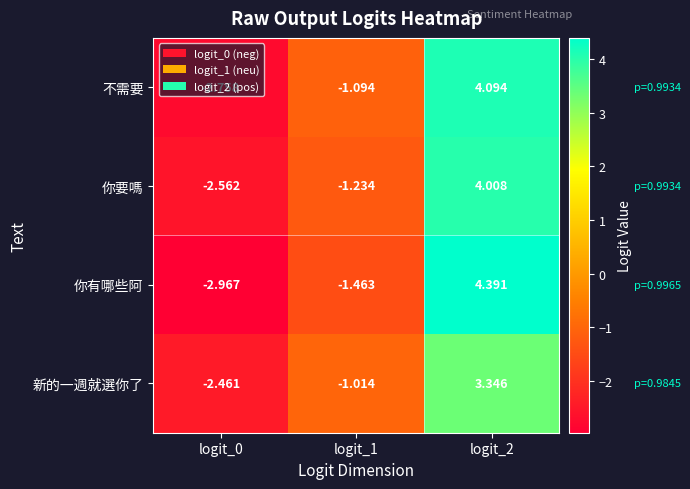

At how many categories does at least one series exceed 0?

1